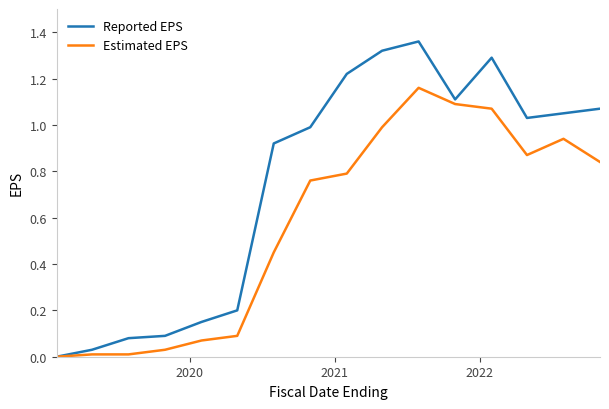

Which series has the largest total across all categories?

Reported EPS